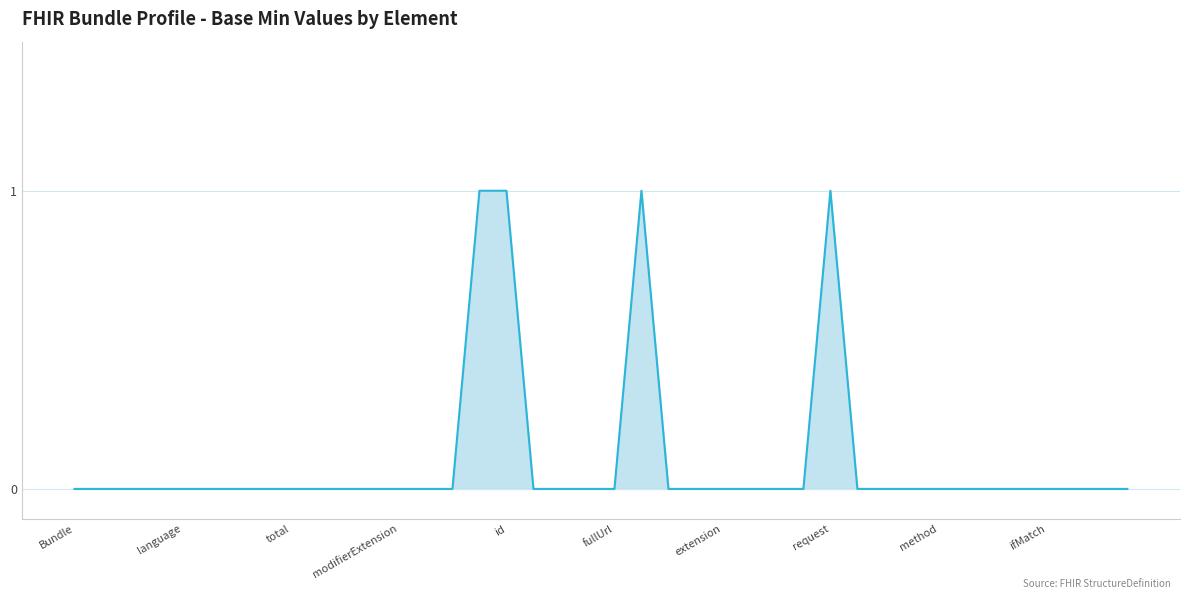

Where is the first local maximum?

21